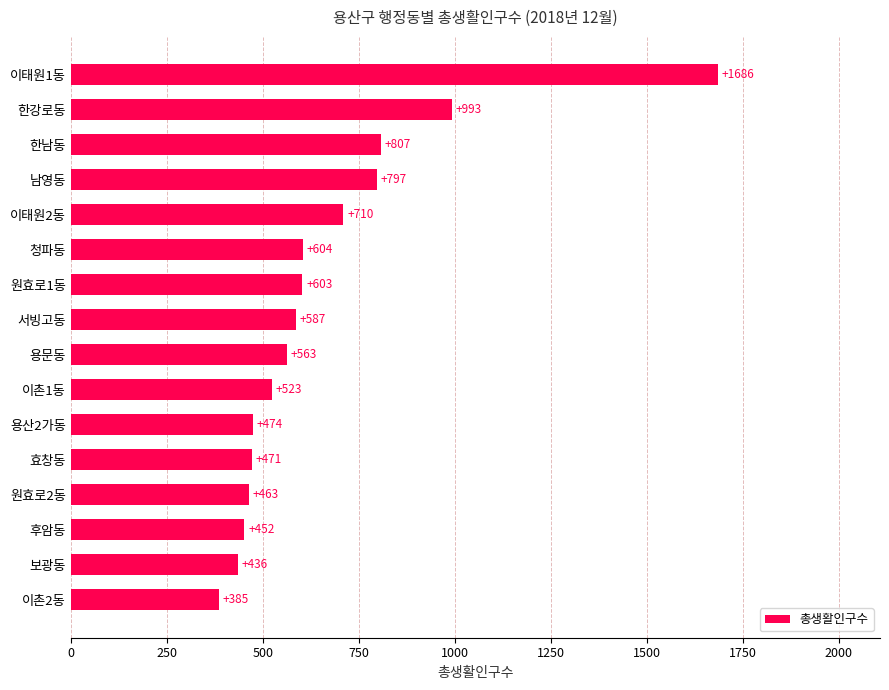

Rank the categories by value from lowest to highest.

이촌2동, 보광동, 후암동, 원효로2동, 효창동, 용산2가동, 이촌1동, 용문동, 서빙고동, 원효로1동, 청파동, 이태원2동, 남영동, 한남동, 한강로동, 이태원1동